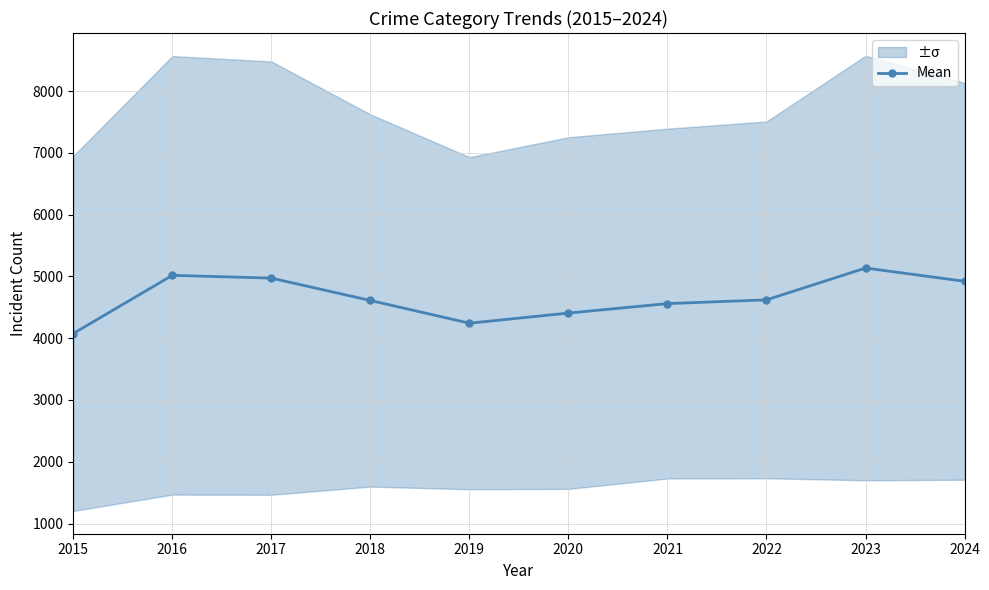

What is the change in value from 2018 to 2019?

-367.8